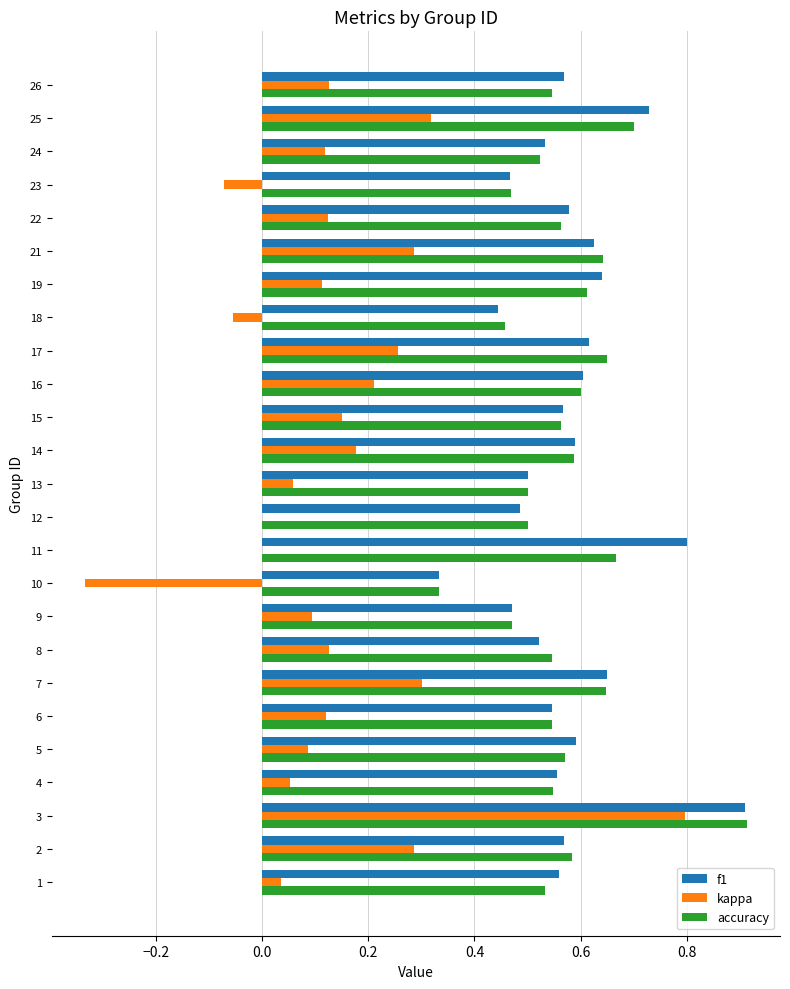

Between 16 and 18, which series saw the biggest shift?

kappa